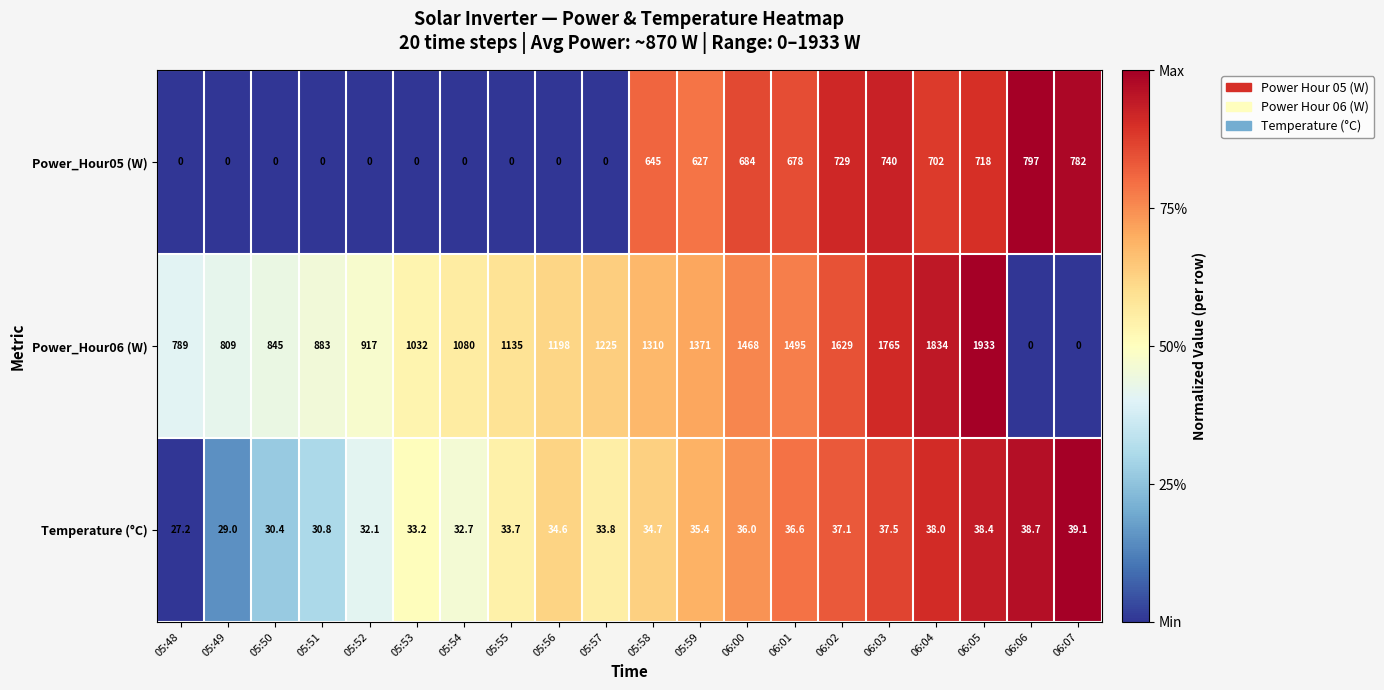

How many values in Power_Hour06 (W) are above zero?

18